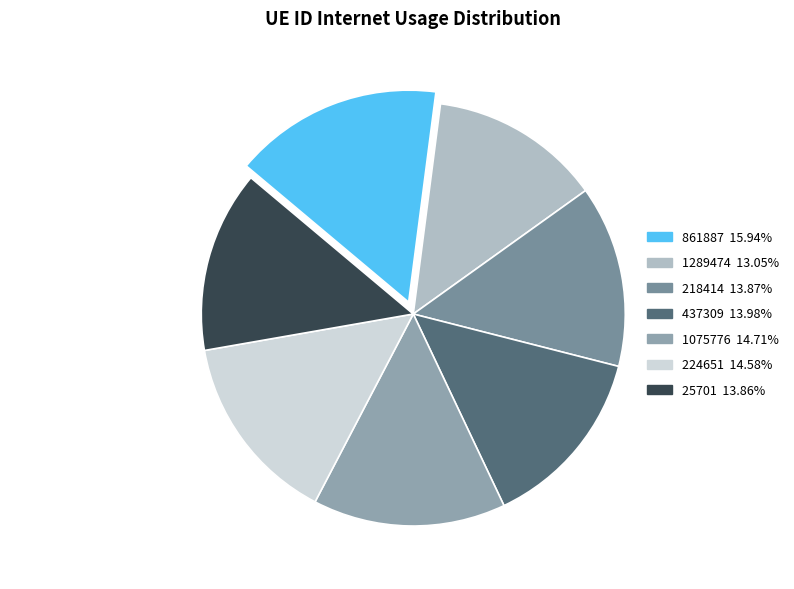

Is there any slice that represents more than half of the pie?

No